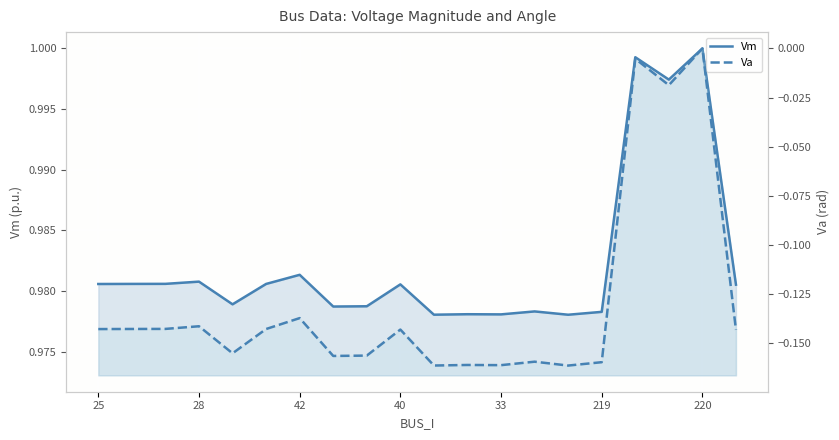

What is the total value across all series at 28?

0.8